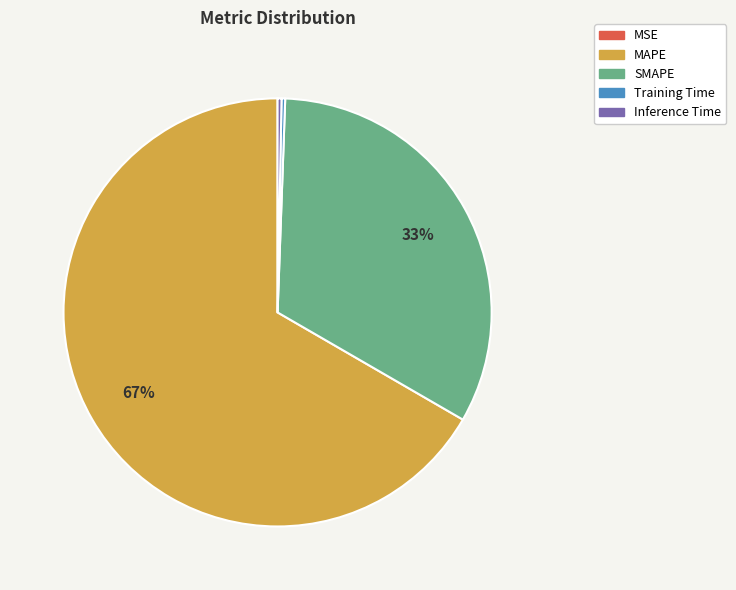

What is the majority slice?

MAPE